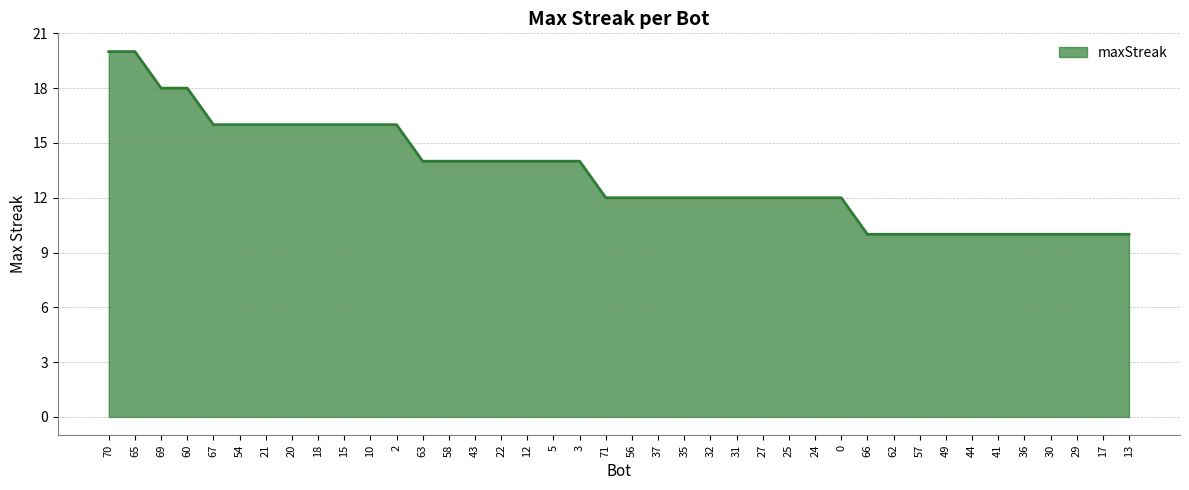

Does the chart have visible grid lines?

Yes